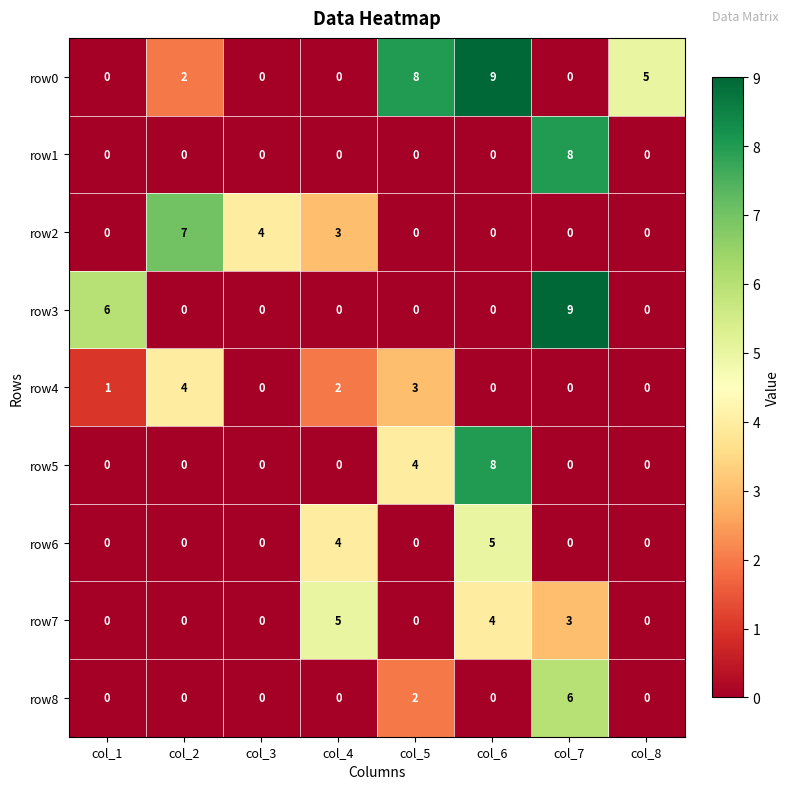

Which category has the highest value in the row6 series?

col_6